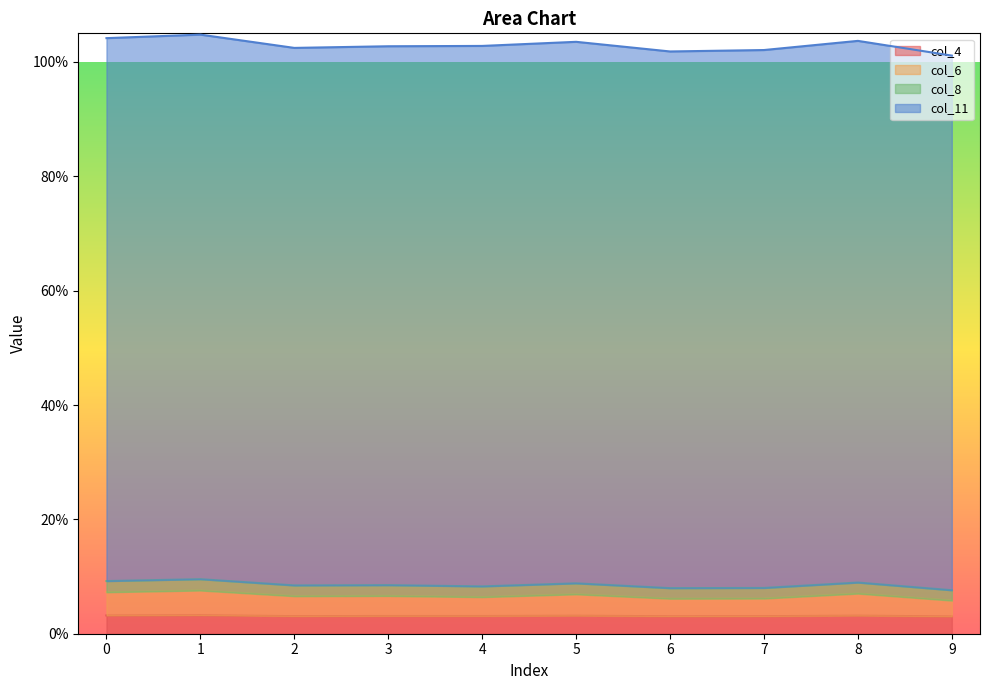

Where is the first local minimum for col_6?

2